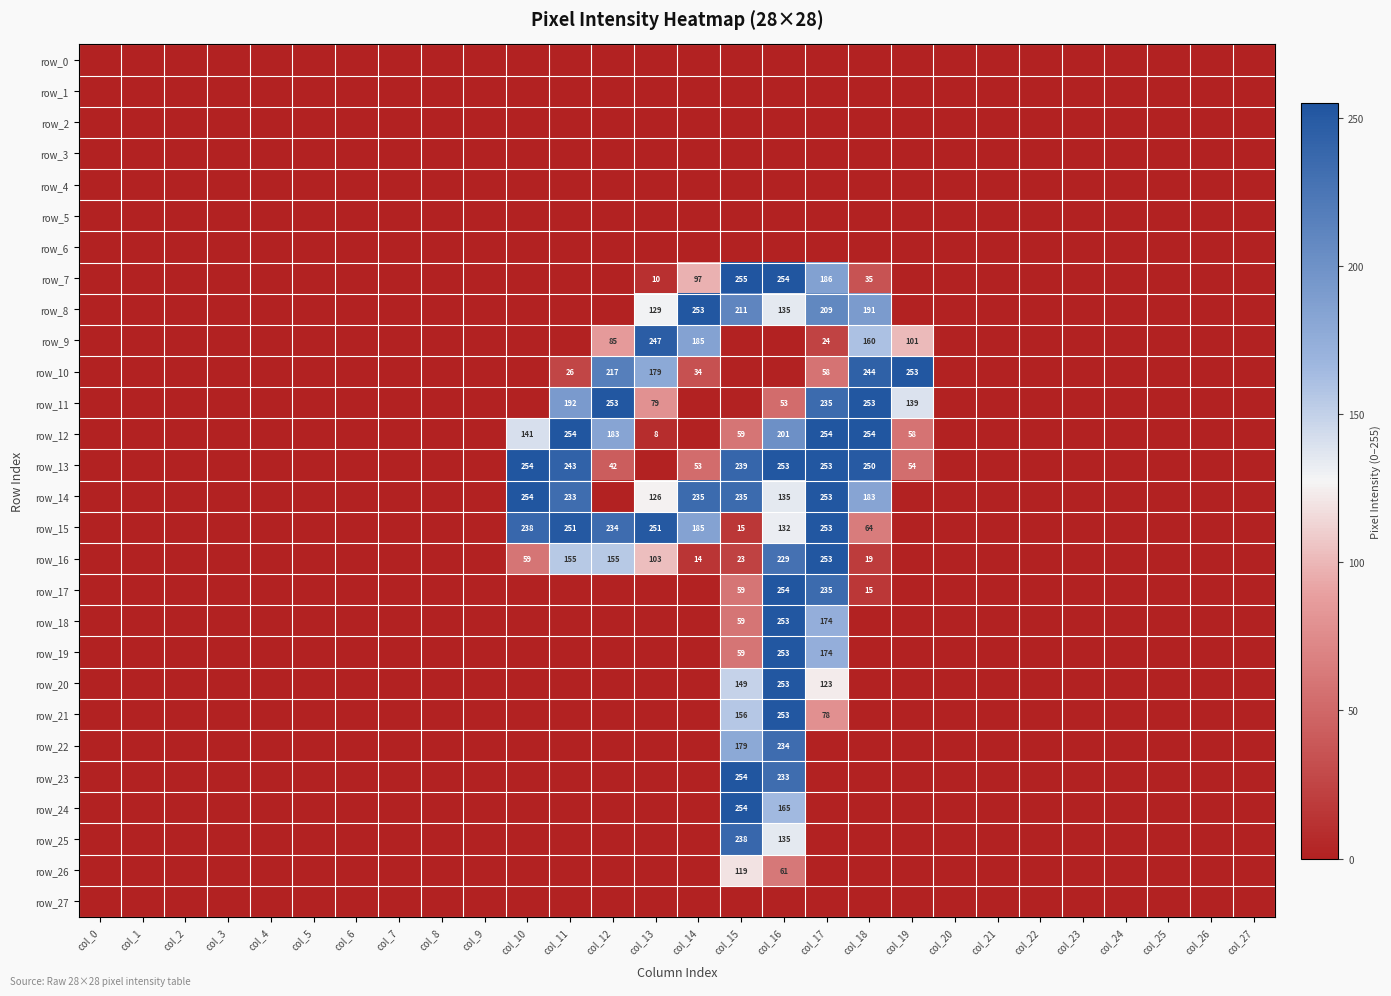

Which label corresponds to the largest value in the chart?

col_15